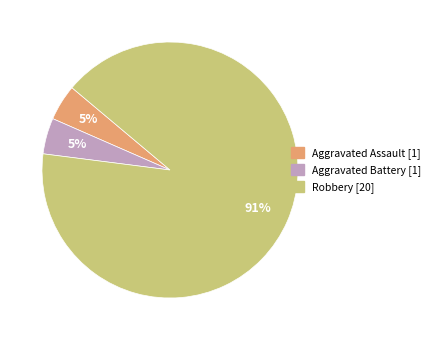

Is there any slice that represents more than half of the pie?

Yes